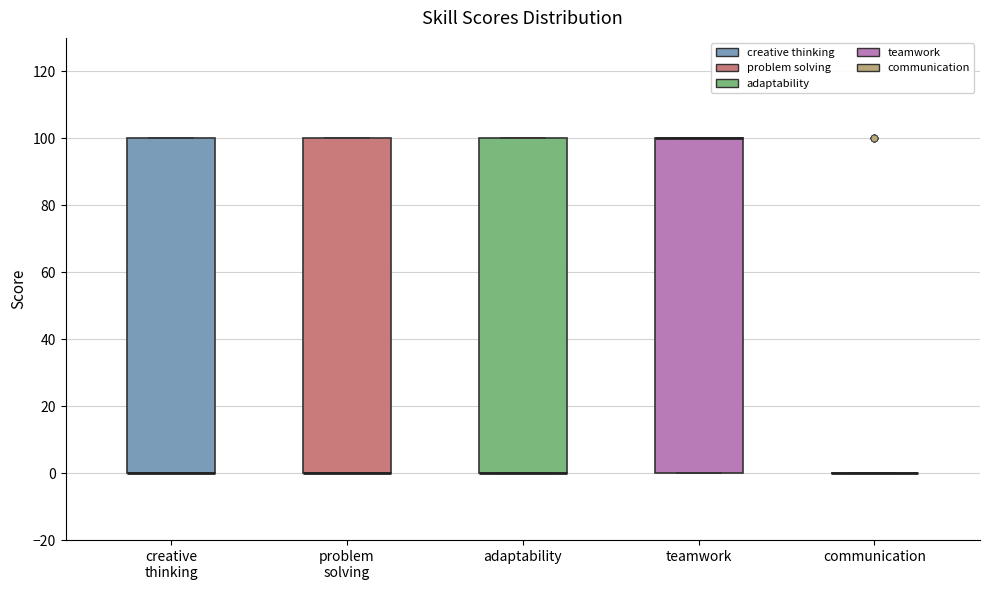

Where is the upper edge of the box for adaptability on the y-axis? The values are not printed on the chart, so give them approximately, as read against the axis.

100